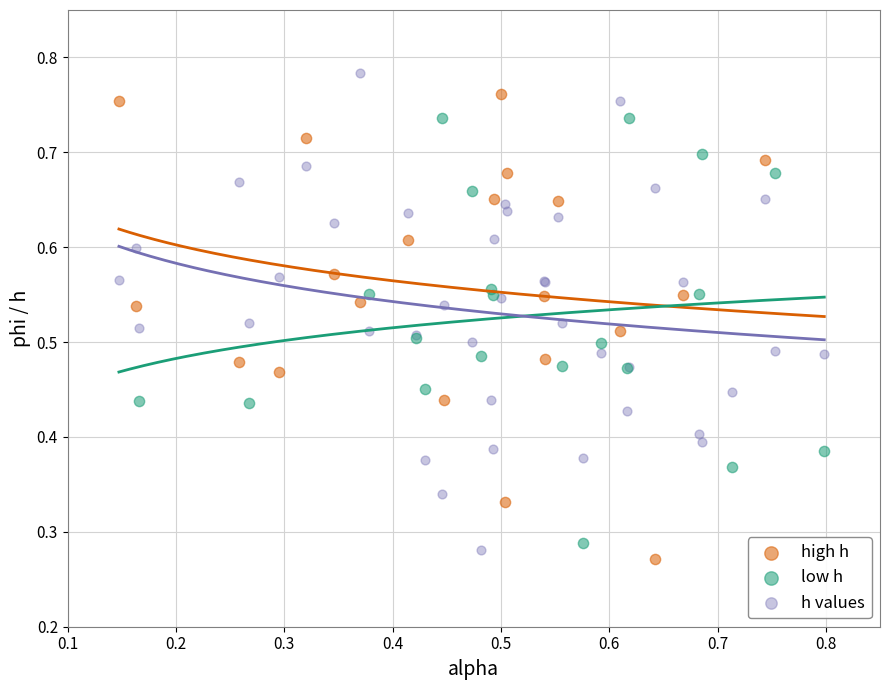

Which series reaches the maximum Y coordinate?

h values